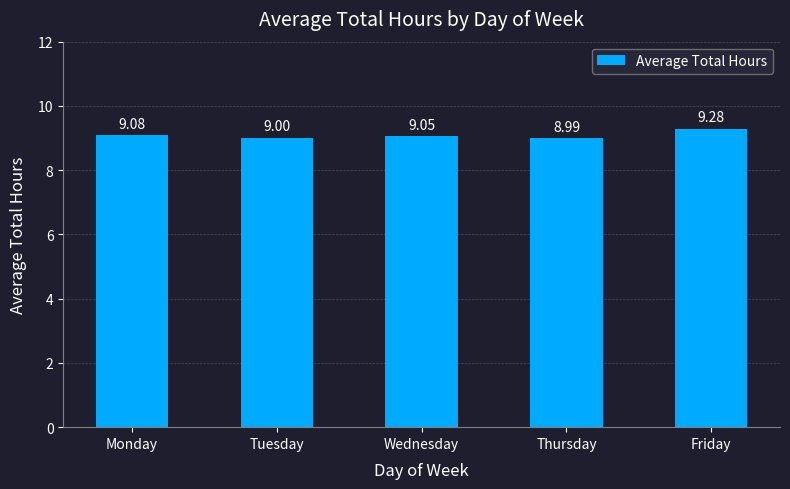

What is the approximate value at Thursday?

9.0